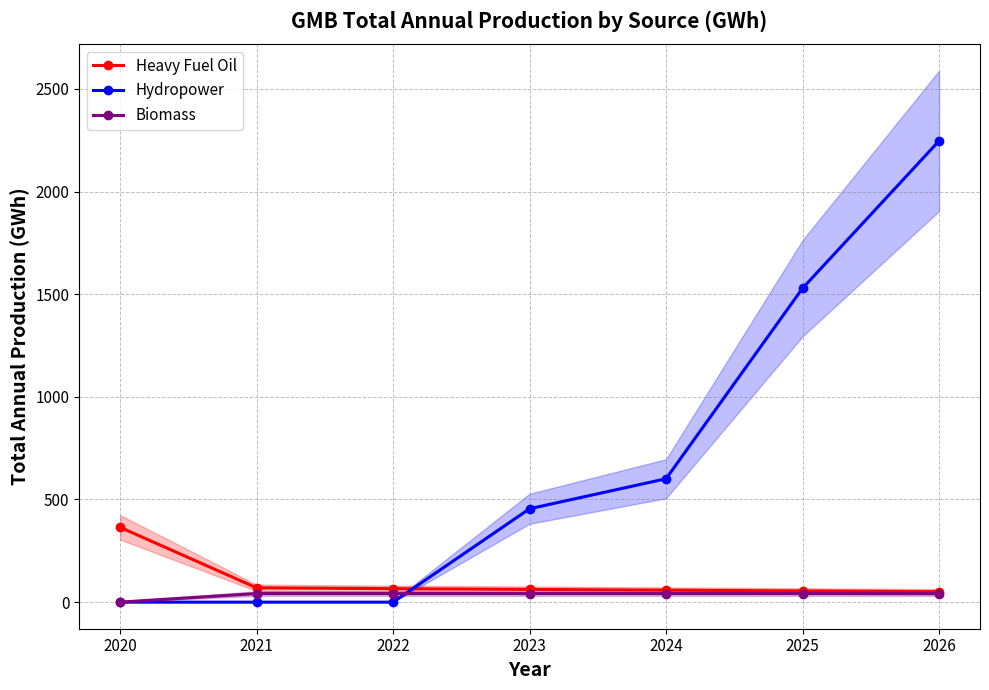

Where is Hydropower nearest to the value 1123?

2025